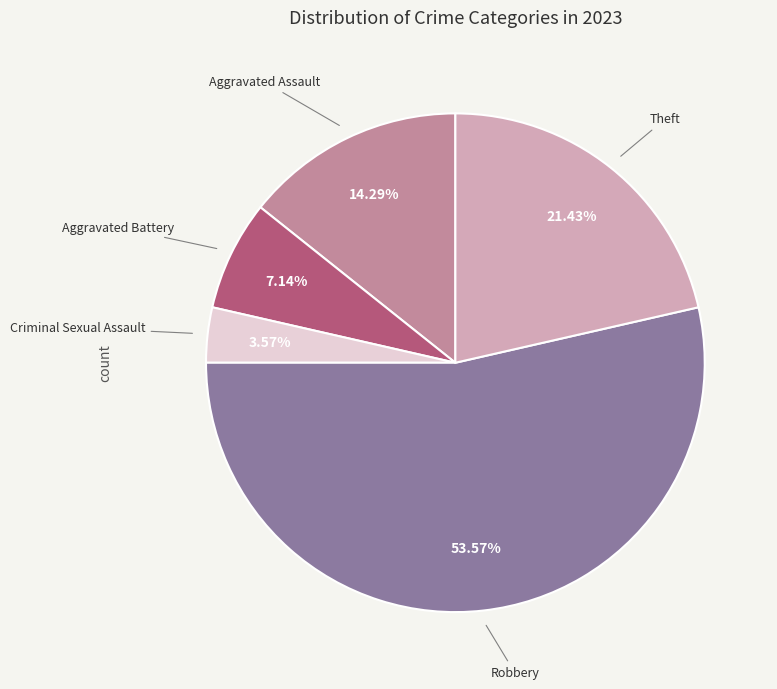

Is there a majority slice in this chart?

Yes